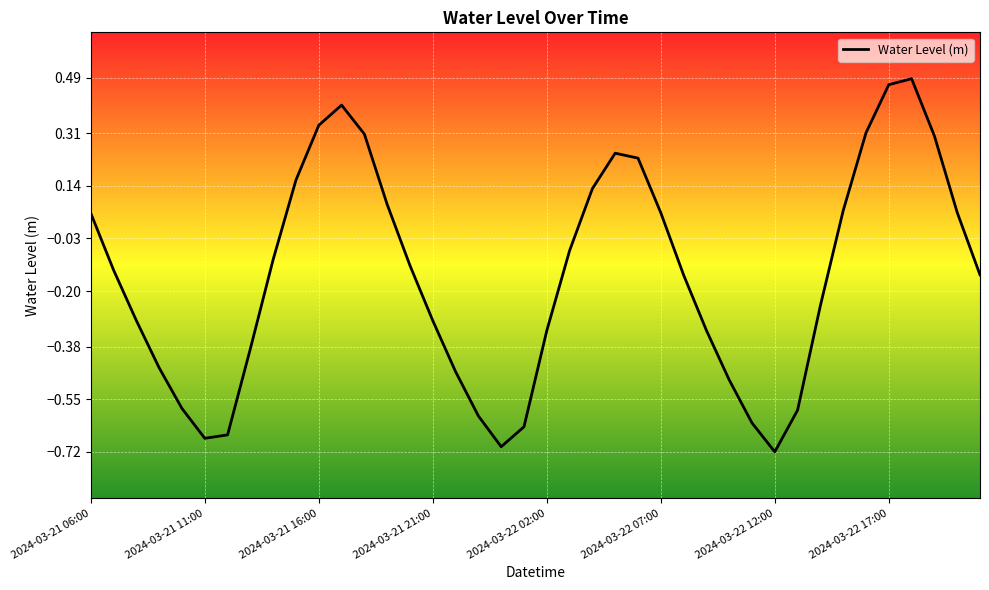

How many categories are shown in the chart?

40